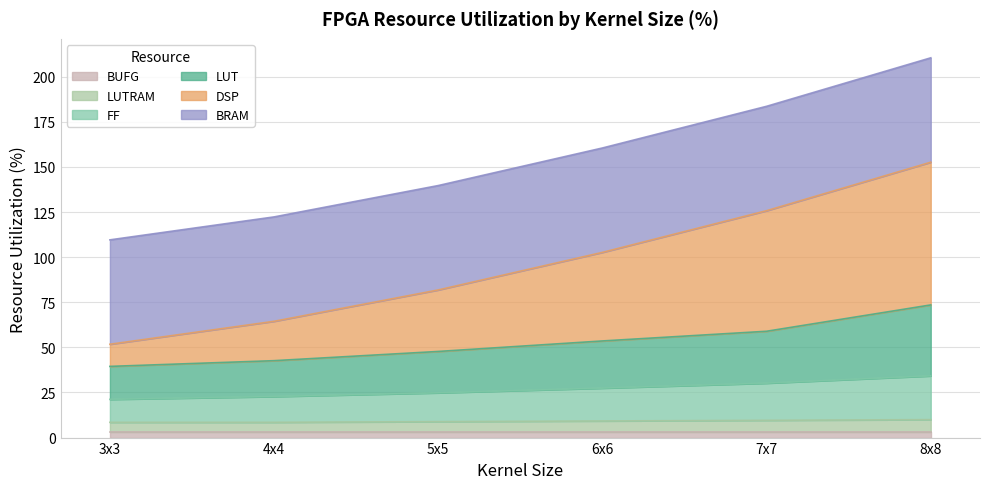

What is the difference between the maximum and minimum values in the LUTRAM series?

1.5